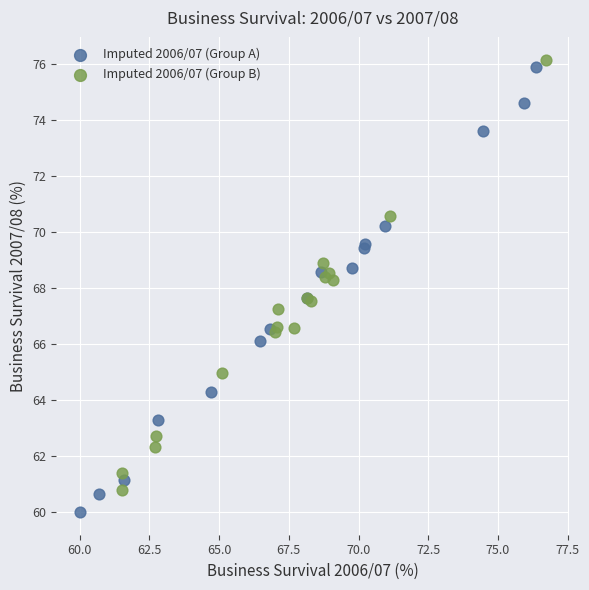

Which series reaches the minimum Y coordinate?

Imputed 2006/07 (Group A)